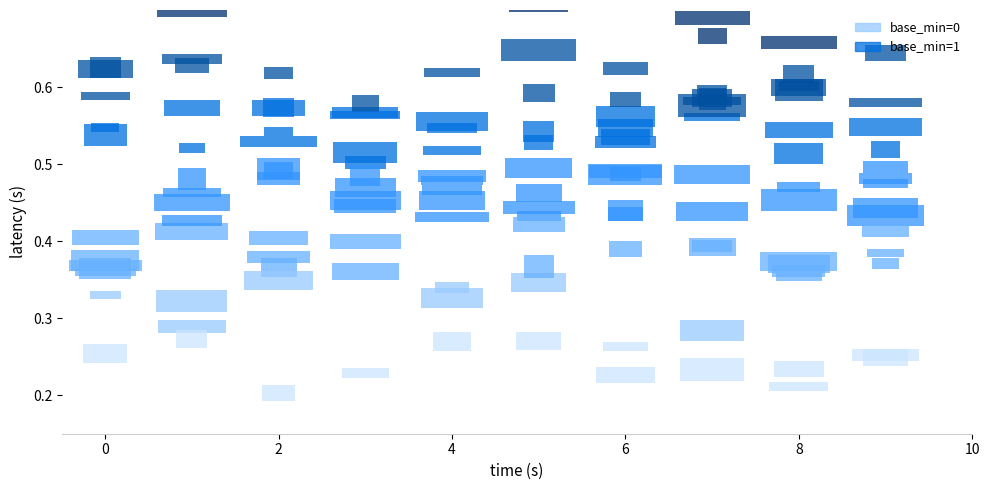

Is it true that the value at 1-1 is 1?

False